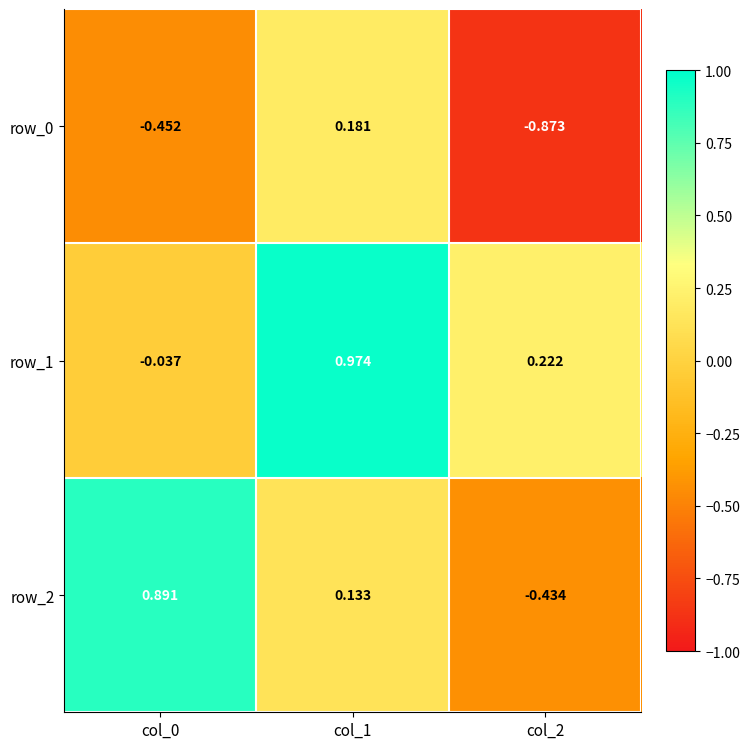

Is the value of row_2 at col_0 greater than the value of row_0 at col_0?

Yes